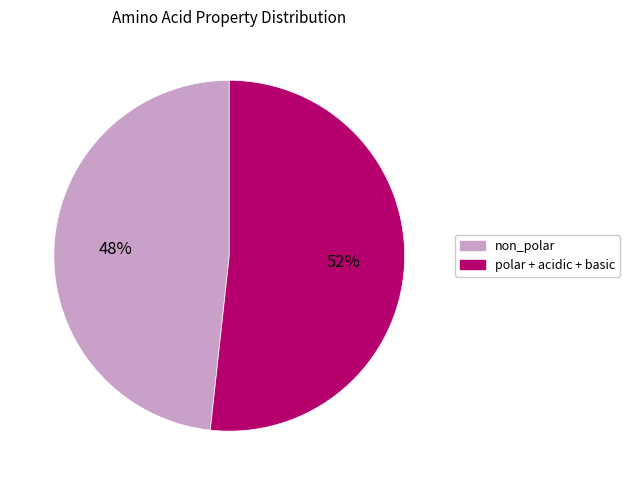

How many slices are in this pie chart?

2